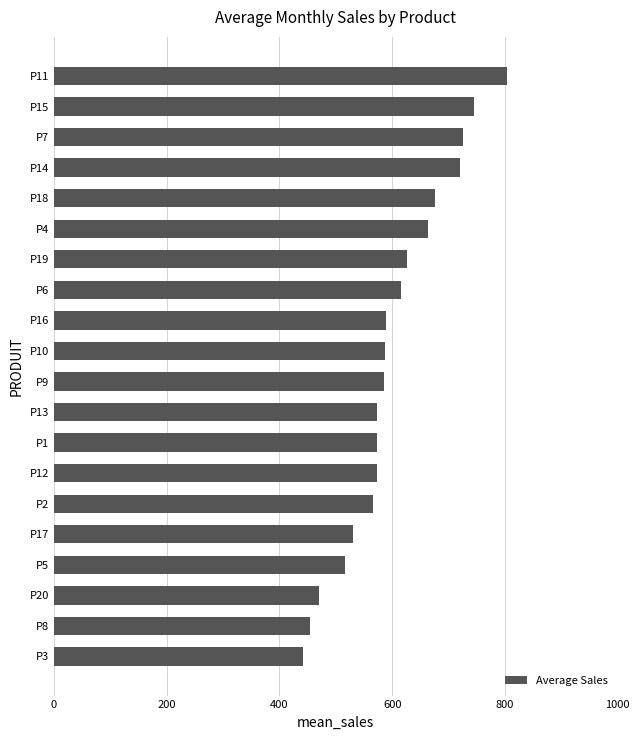

How many data points are less than 588?

10